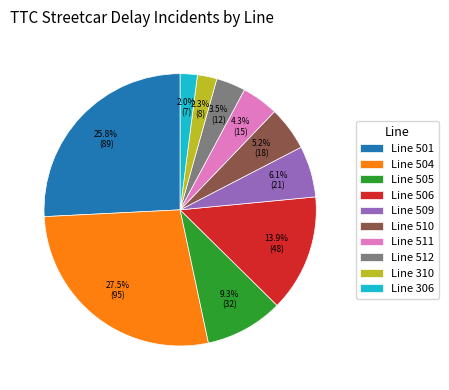

What is the largest slice in the pie chart?

Line 504